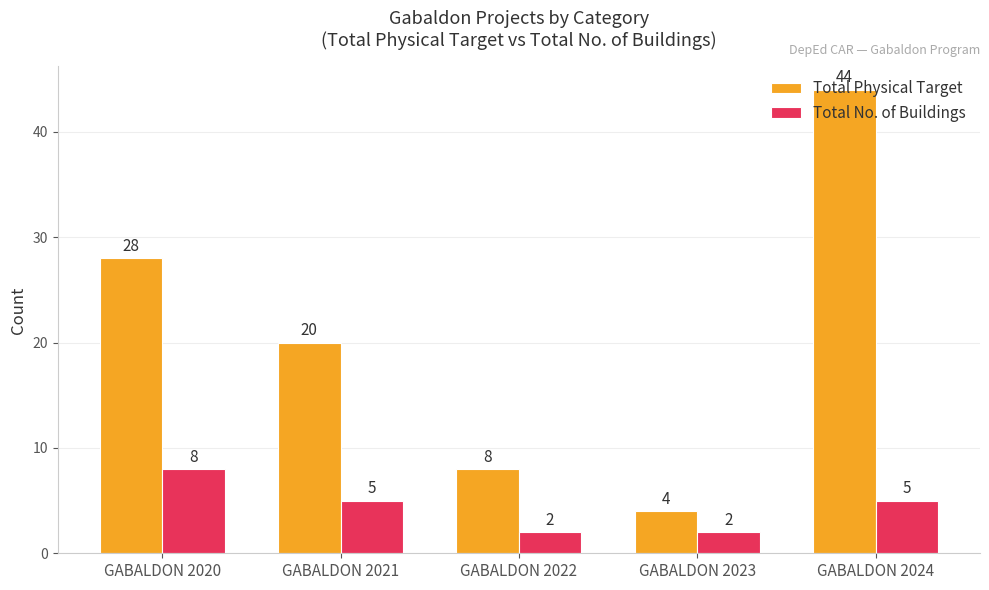

What is the value of the Total Physical Target bar at the 1st from the left?

28